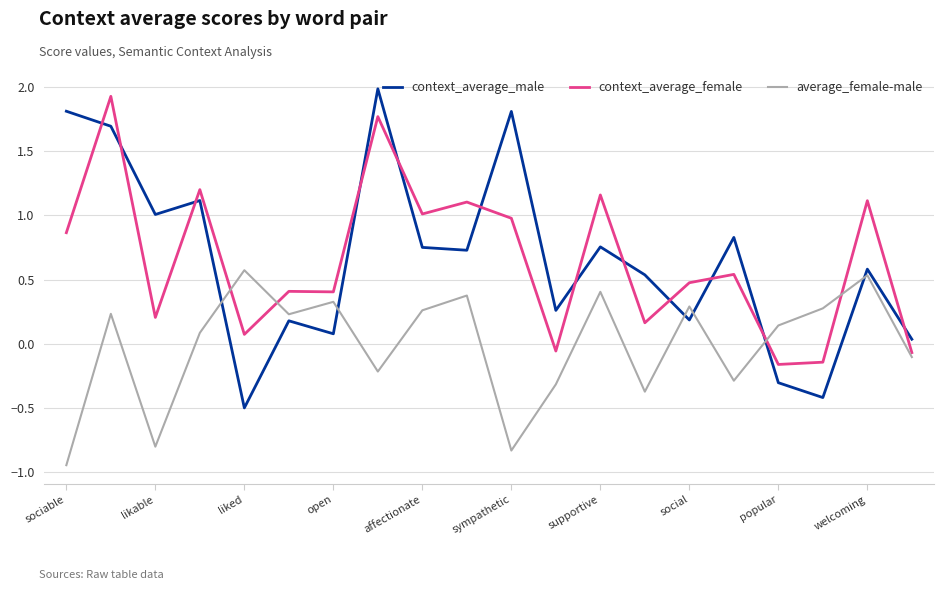

What is the difference between the maximum and minimum values in the average_female-male series?

1.5